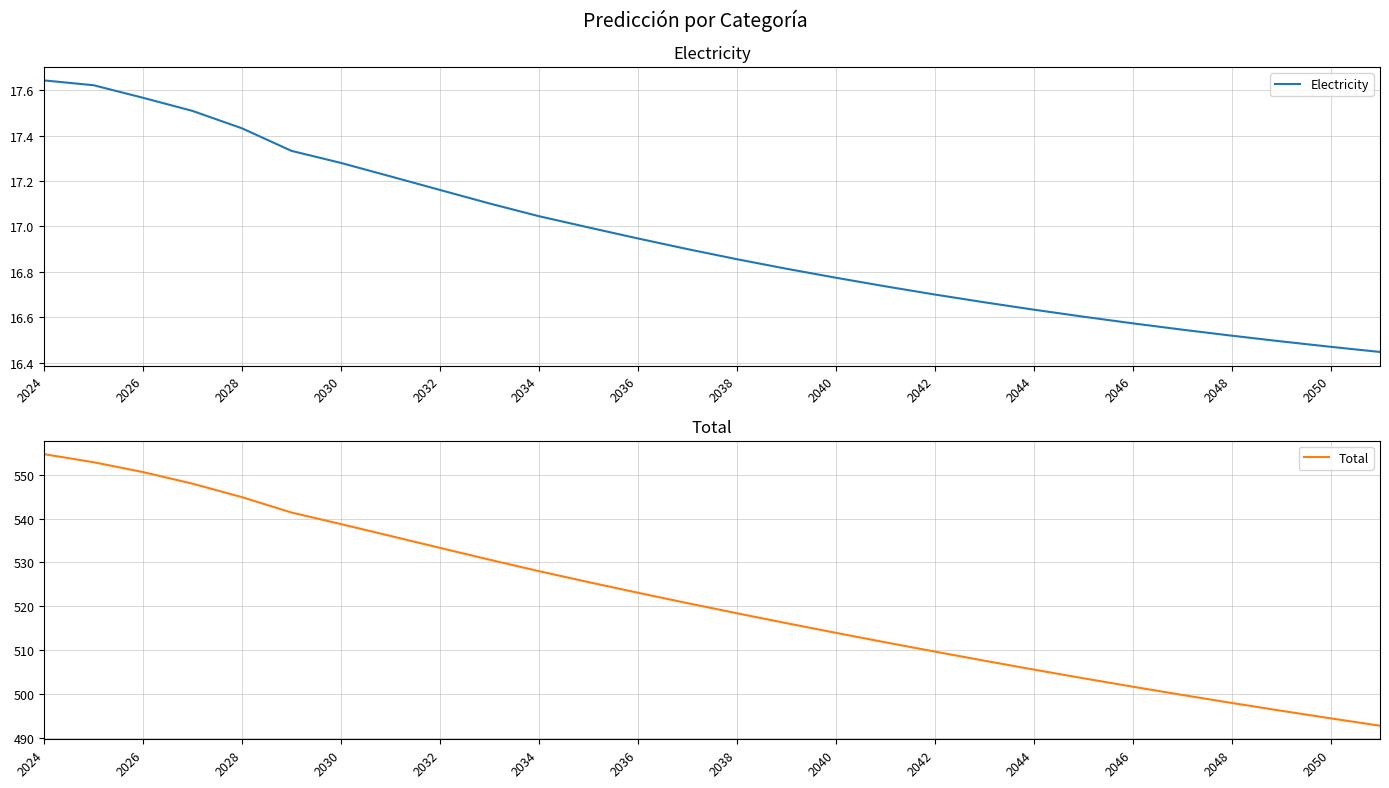

What is the maximum value for Total?

554.7